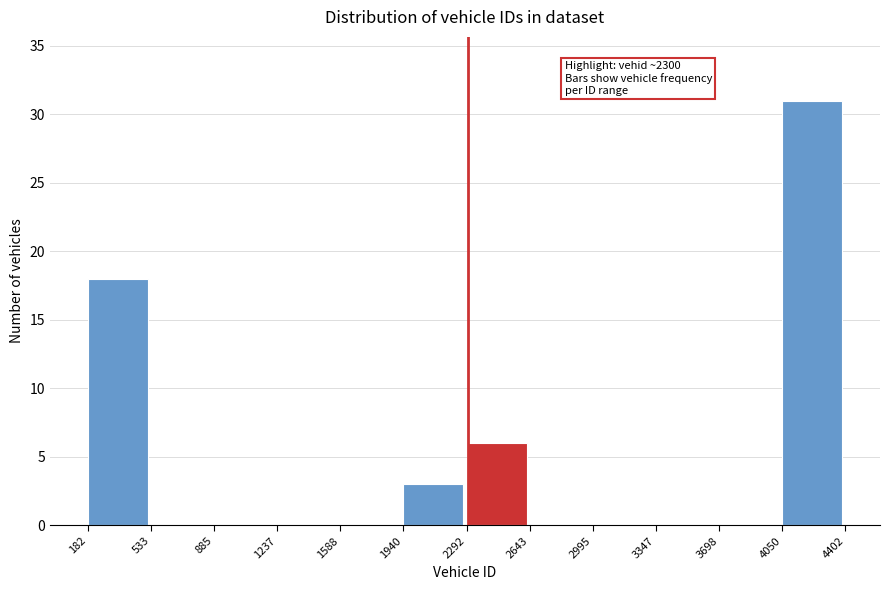

Which range on the x-axis has the tallest bar?

4050 to 4402